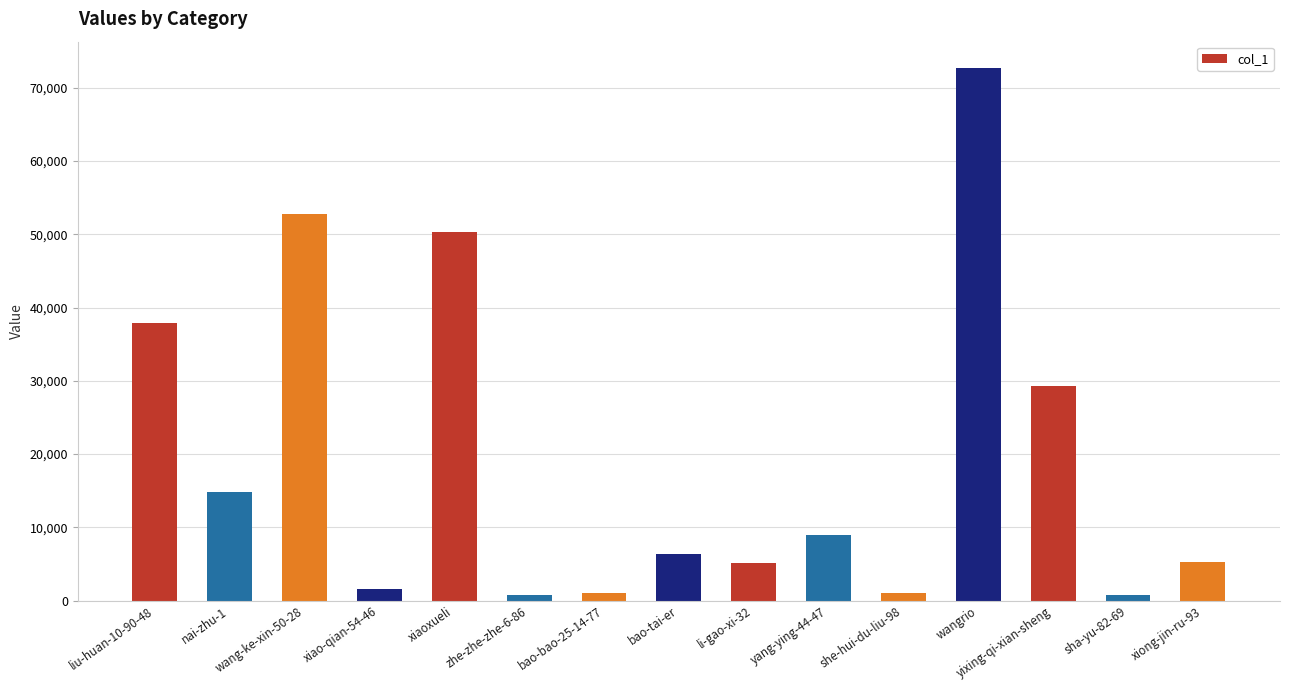

What is the label of the 14th bar from the left?

sha-yu-82-69